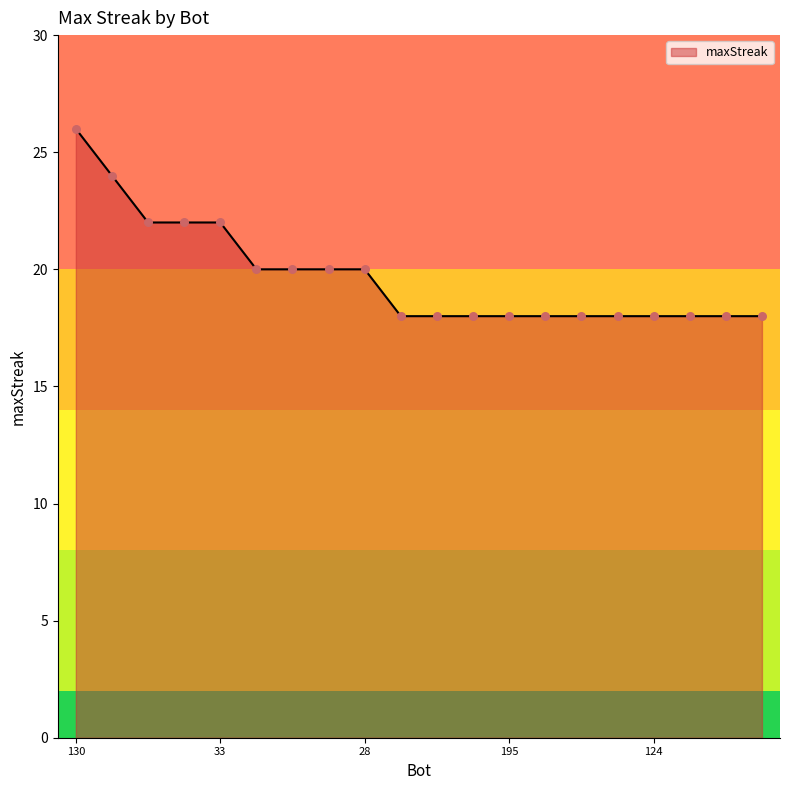

What is the smallest value displayed?

18